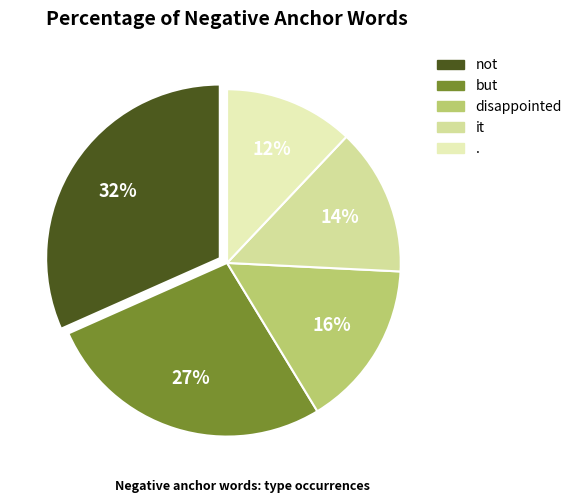

Is disappointed the majority of the pie?

No